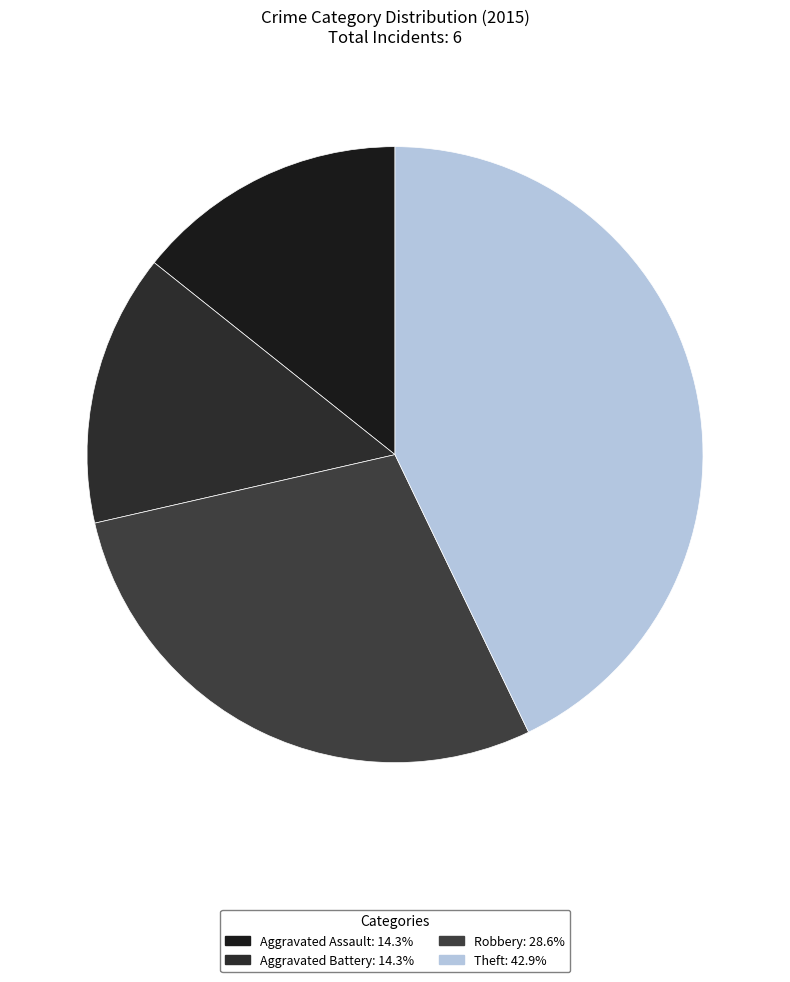

What is the change in value from Aggravated Assault to Theft?

+2